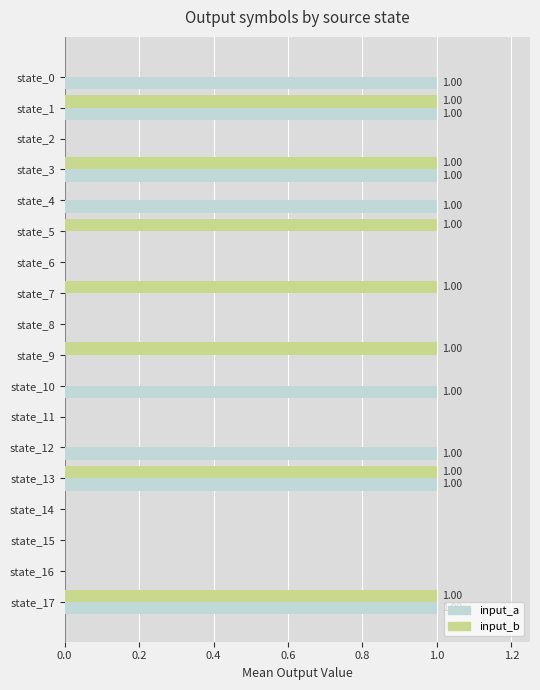

Which series changed the most between state_1 and state_4?

input_b